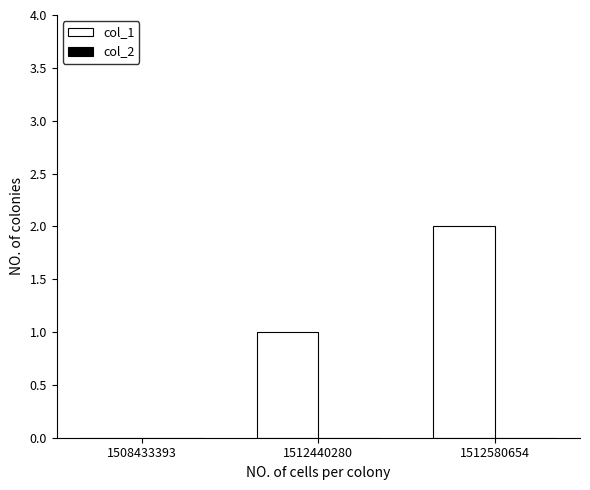

The value at 1508433393 is 1. True or false?

False